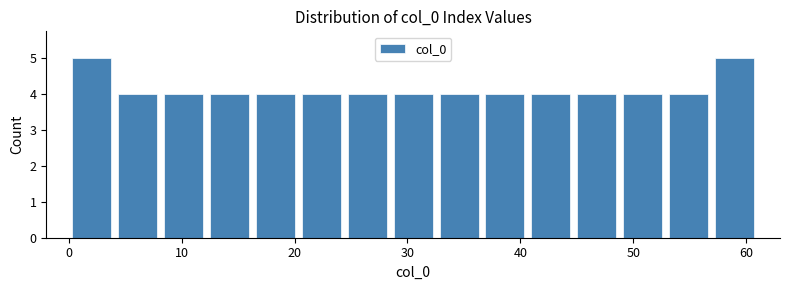

Reading left to right, list every bar in this chart as the range it spans on the x-axis followed by its height. Neither the bar edges nor the heights are printed on the chart, so give them approximately, as read against the axes.

0 to 4: 5
4 to 8: 4
8 to 12: 4
12 to 16: 4
16 to 20: 4
20 to 24: 4
24 to 28: 4
28 to 33: 4
33 to 37: 4
37 to 41: 4
41 to 45: 4
45 to 49: 4
49 to 53: 4
53 to 57: 4
57 to 61: 5